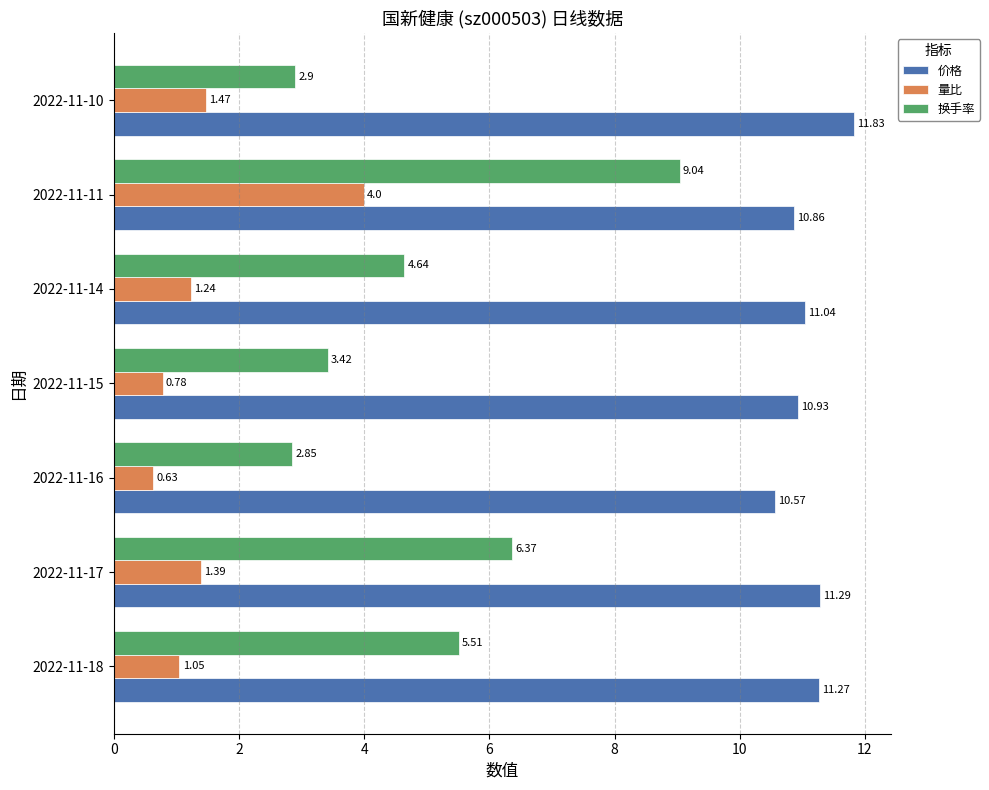

What is the difference between the second highest and second lowest values in the 换手率 series?

3.5